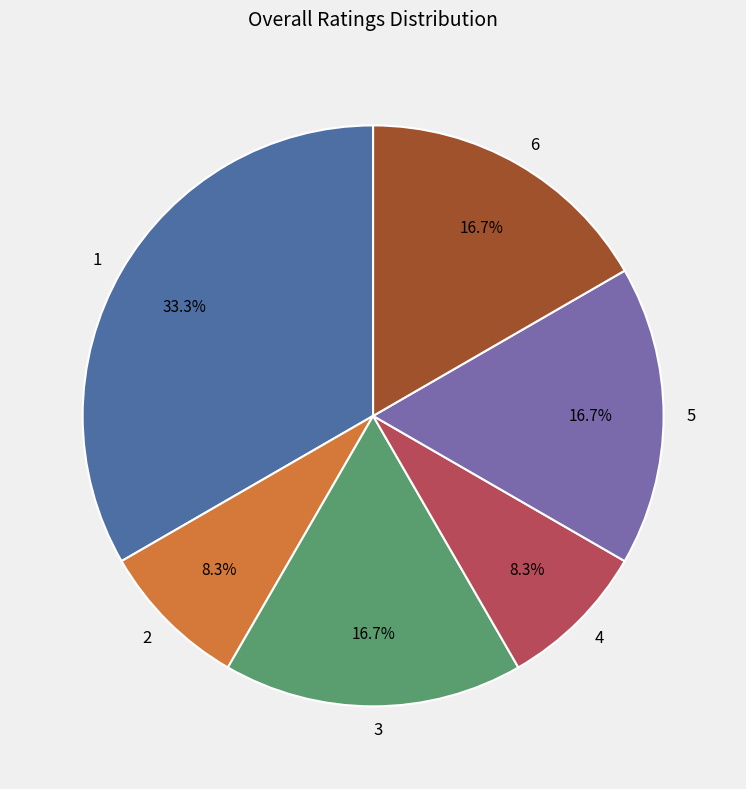

To the nearest percent, what is the combined percentage of 6 and 5?

33%